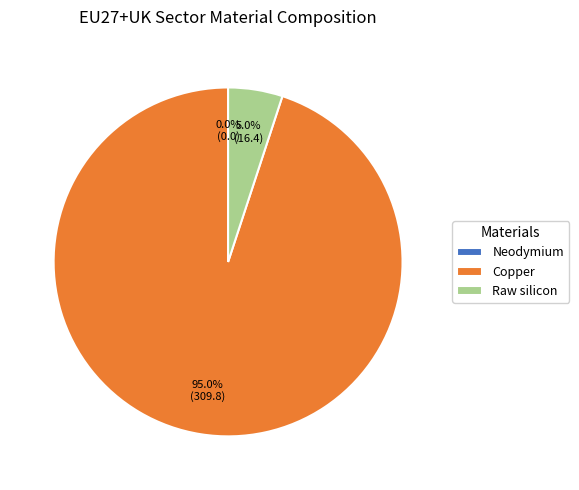

Between Neodymium and Copper, which is larger?

Copper